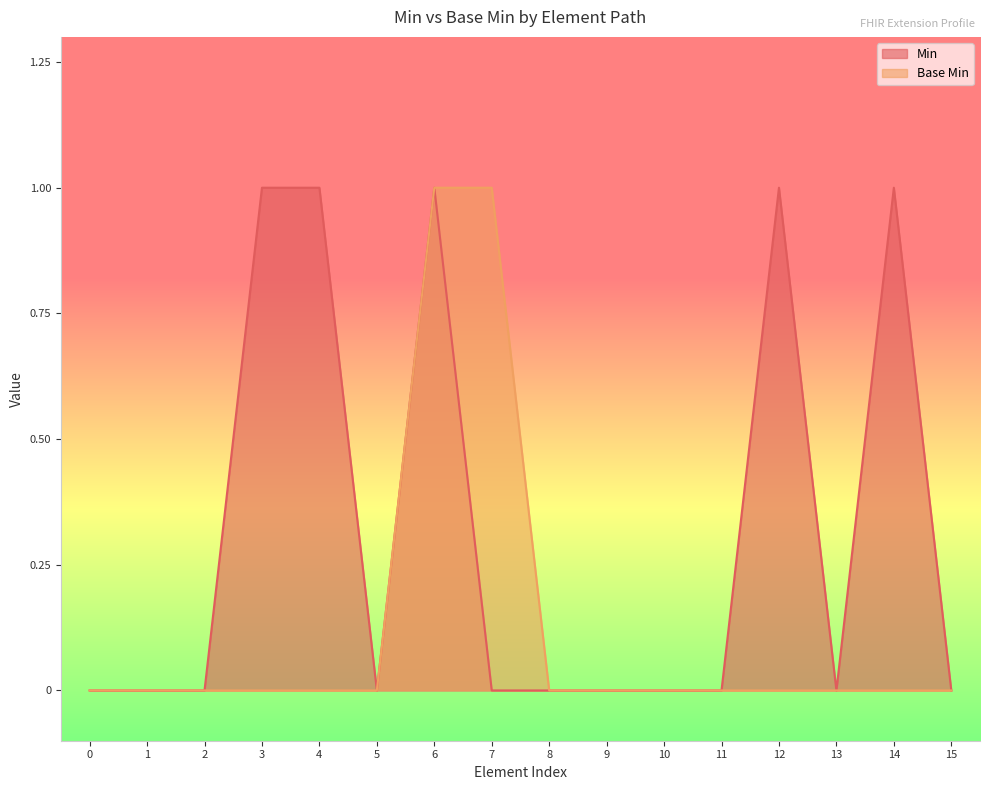

The value of Min at 7 is 0. True or false?

True